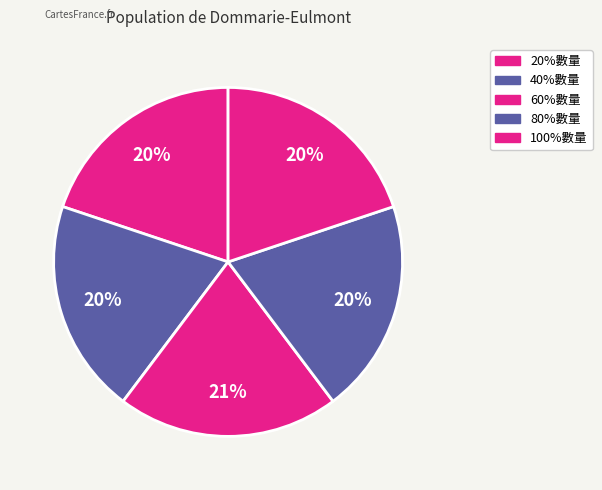

Does 100%數量 account for over 50% of the chart?

No